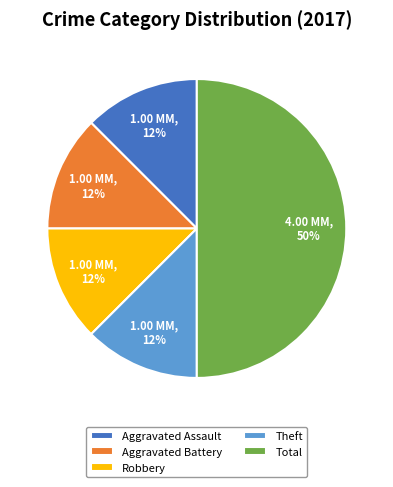

Is the sum of Aggravated Assault and Total greater than half?

Yes